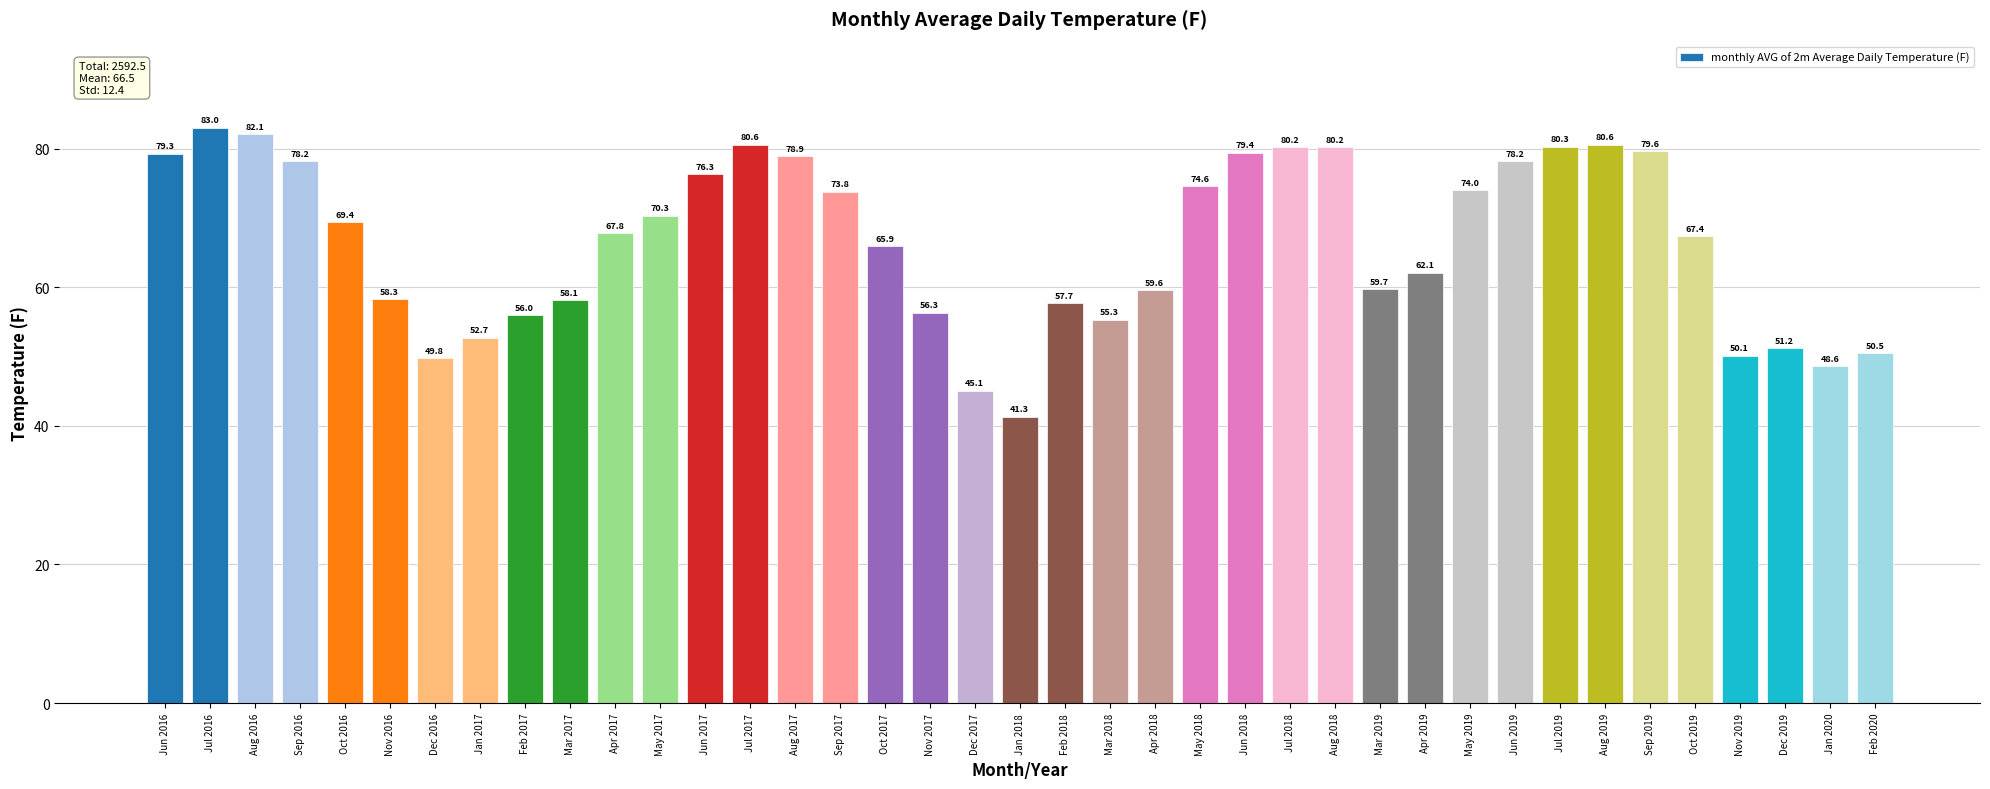

What is the sum of the values at Nov 2016 and Aug 2019?

138.9